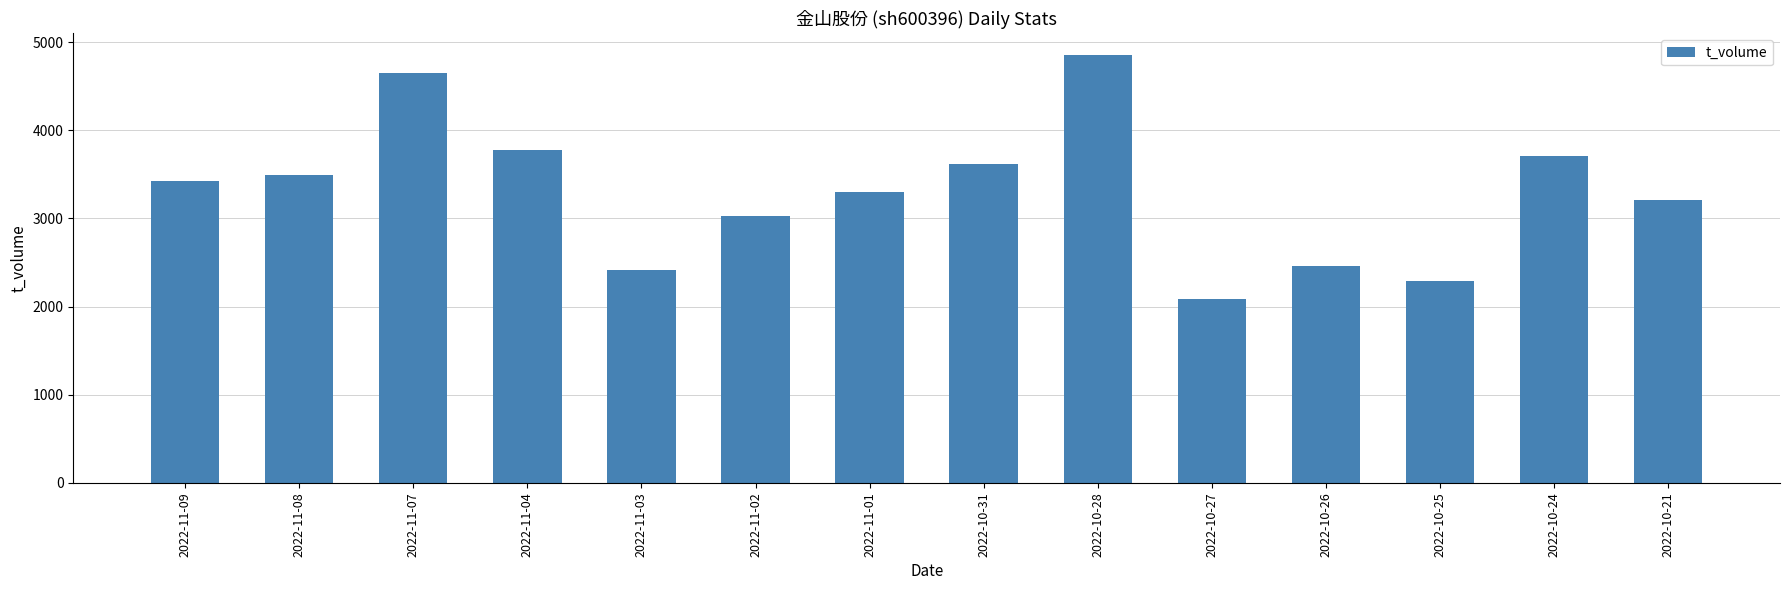

How many series are shown in this chart?

1